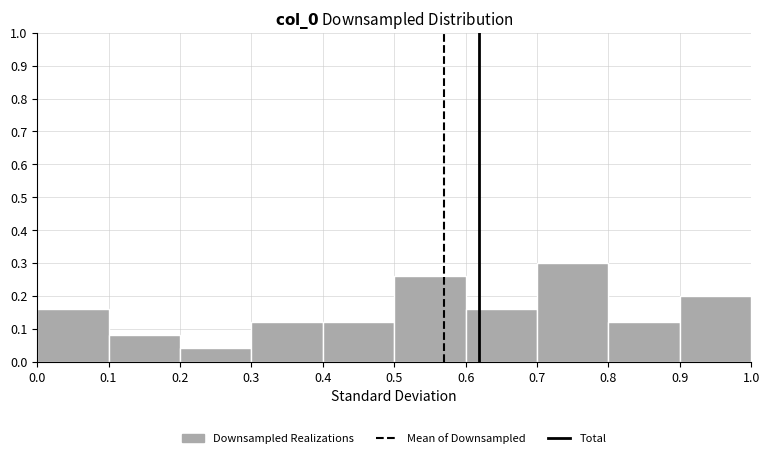

What is the height of the bar covering 0.7 to 0.8 on the x-axis? The values are not printed on the chart, so give them approximately, as read against the axis.

0.30